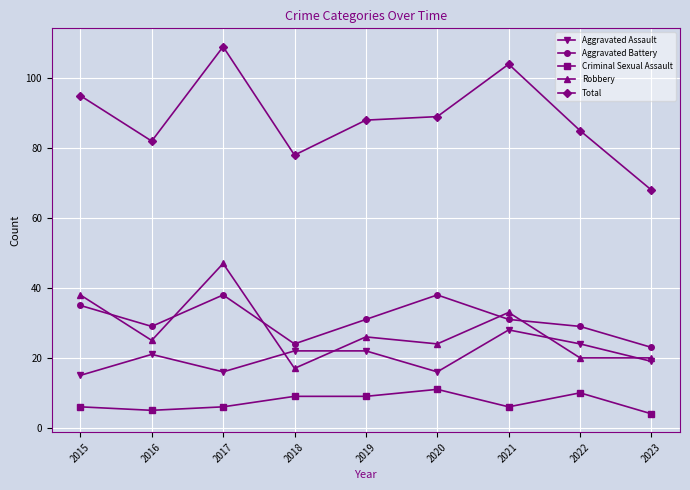

What is the spread (max minus min) of values at 2018?

69